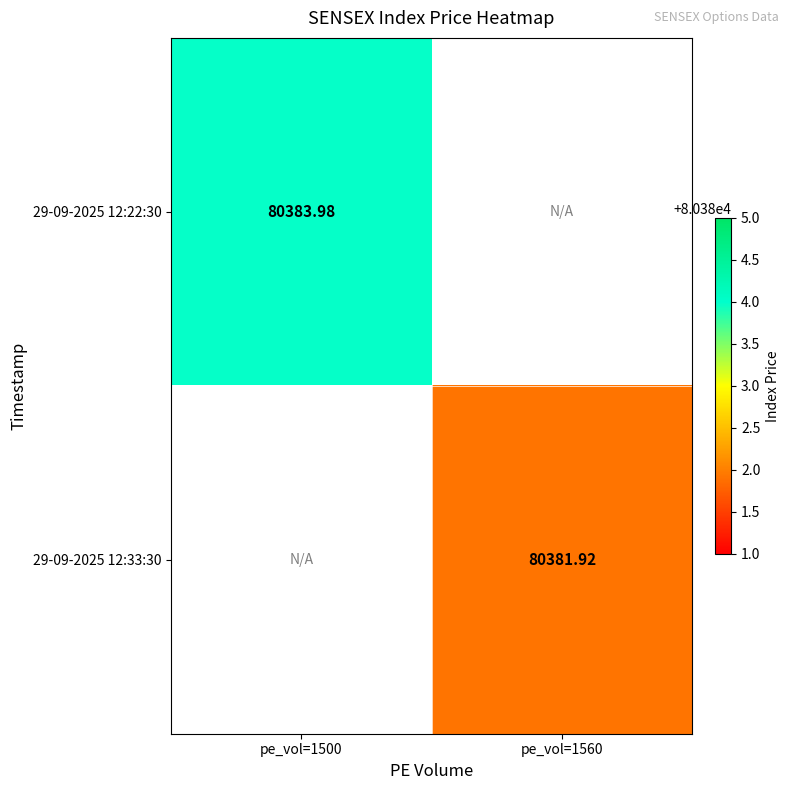

Which label corresponds to the smallest value in the chart?

pe_vol=1560